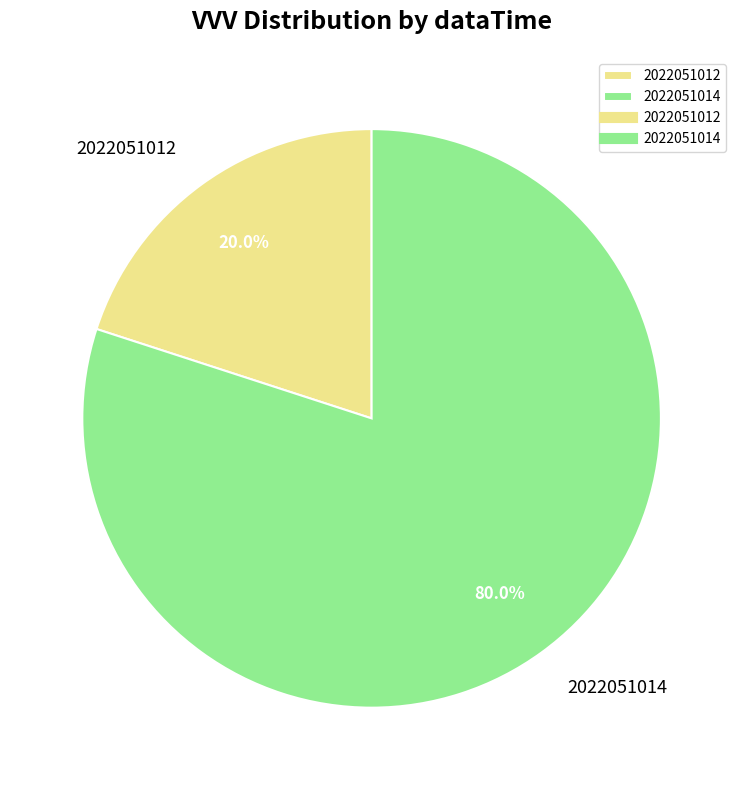

To the nearest percent, what is the average slice percentage?

50%